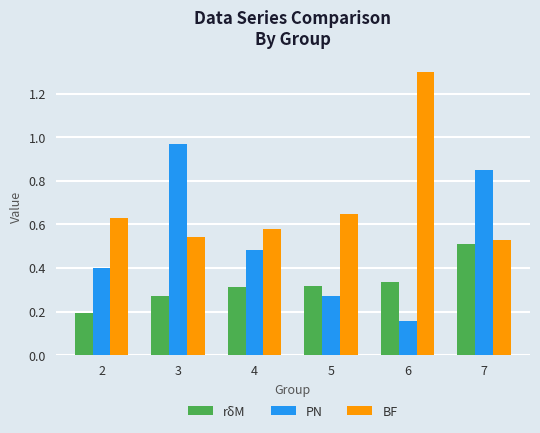

The value of BF at 4 is 0.3. True or false?

False